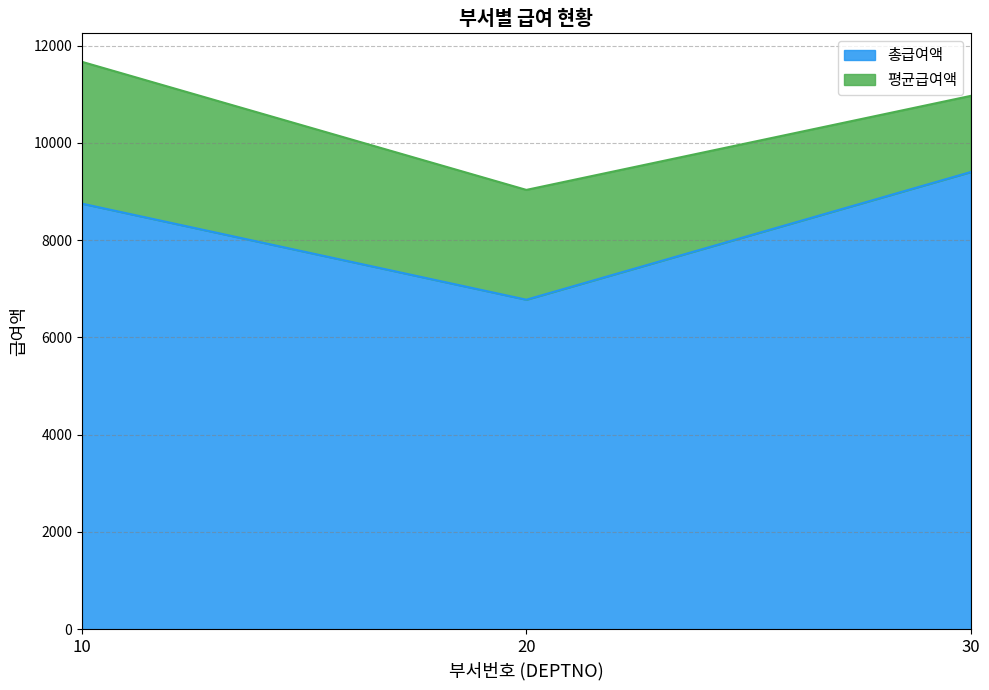

What is the difference between the second highest and minimum values?

1975